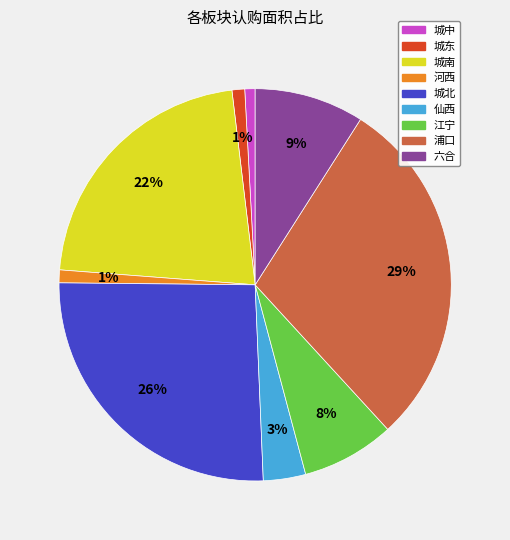

Which has a higher value, 城北 or 城中?

城北